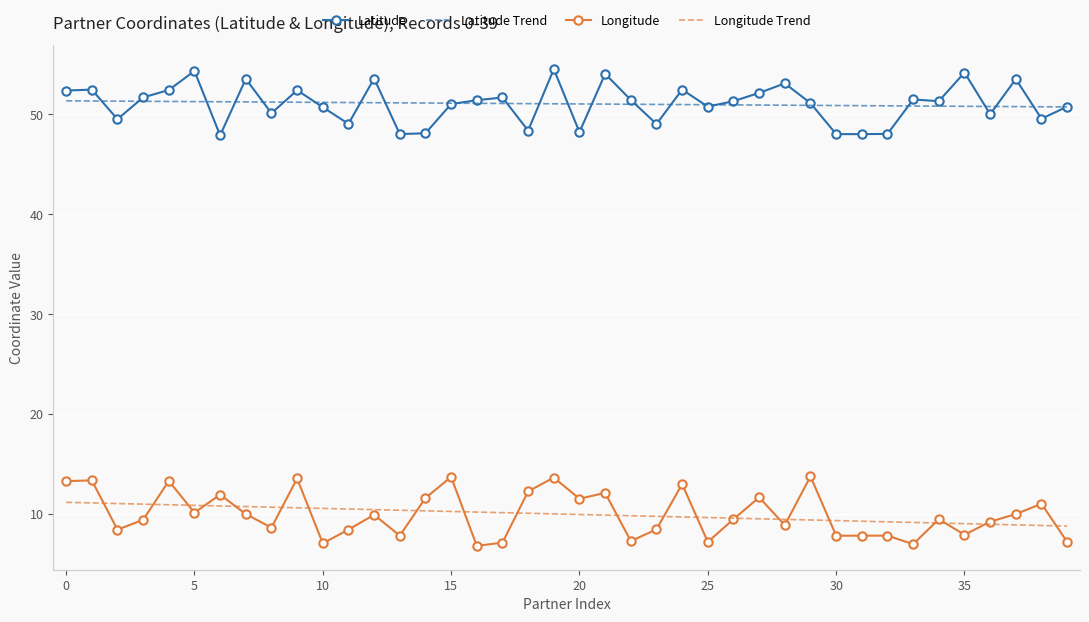

What is the lowest value of the Latitude series?

47.9